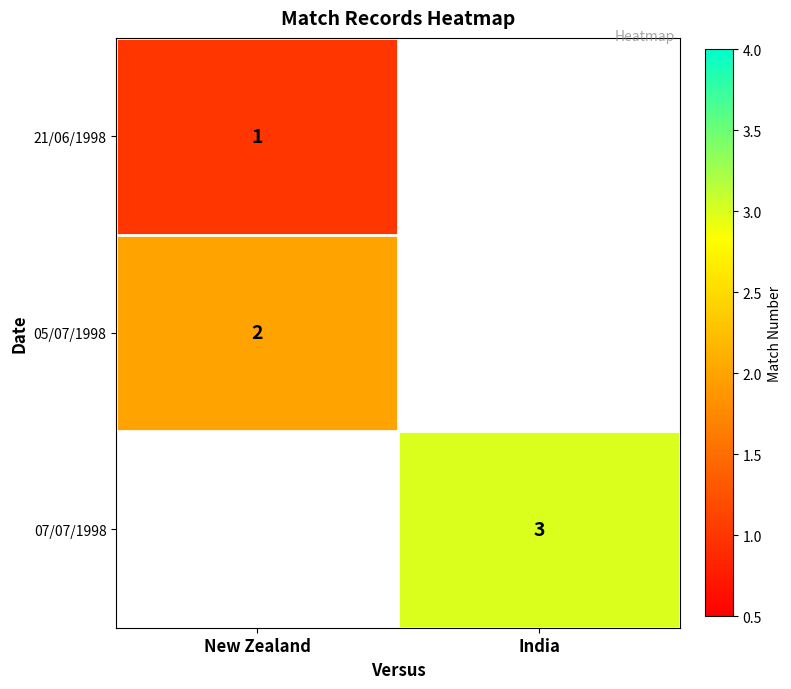

Is the value of 07/07/1998 at India greater than the value of 21/06/1998 at New Zealand?

Yes